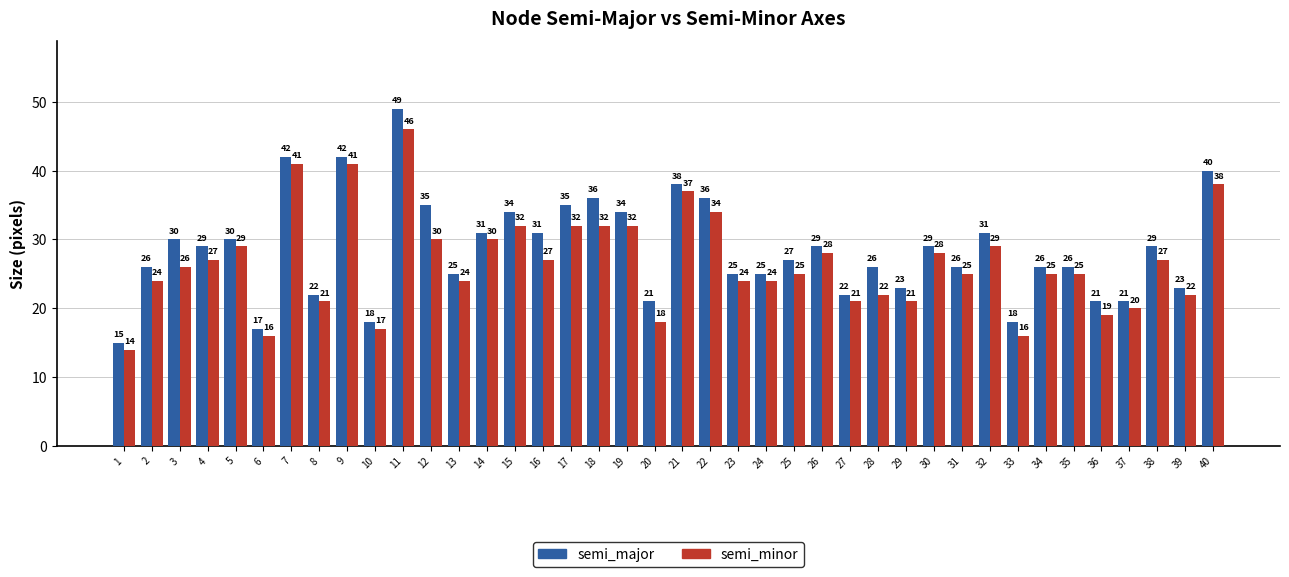

What is the value of the semi_minor bar at the 34th from the left?

25